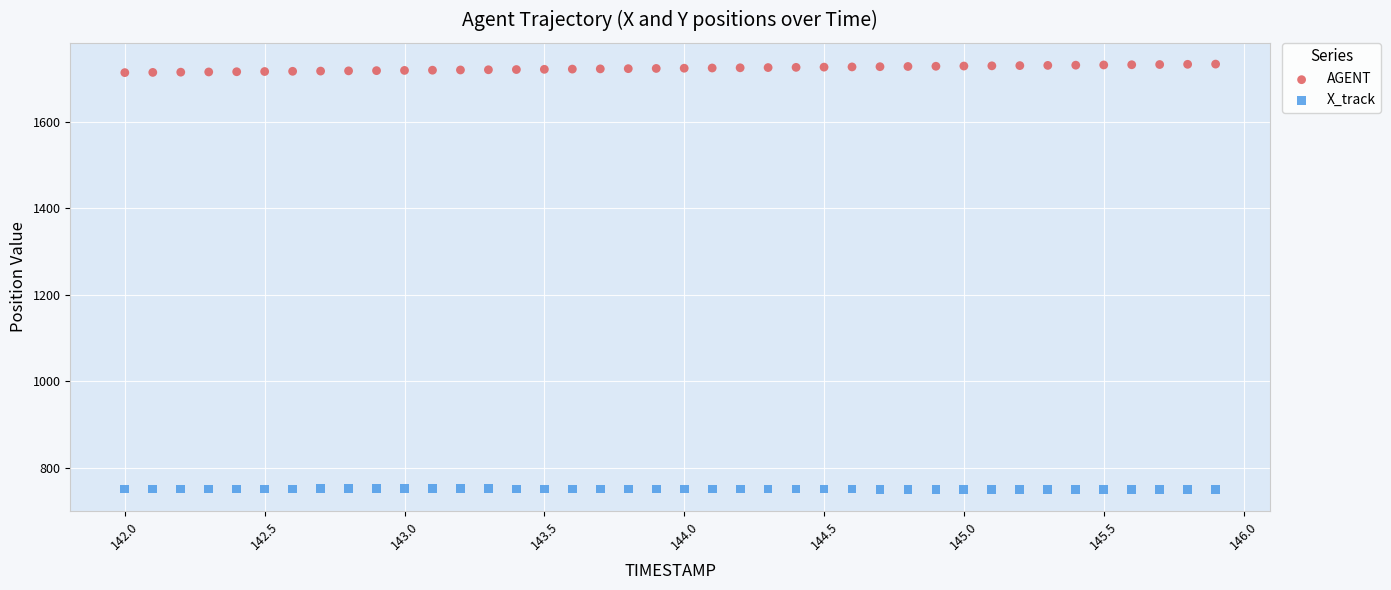

Which series reaches the minimum Y coordinate?

X_track